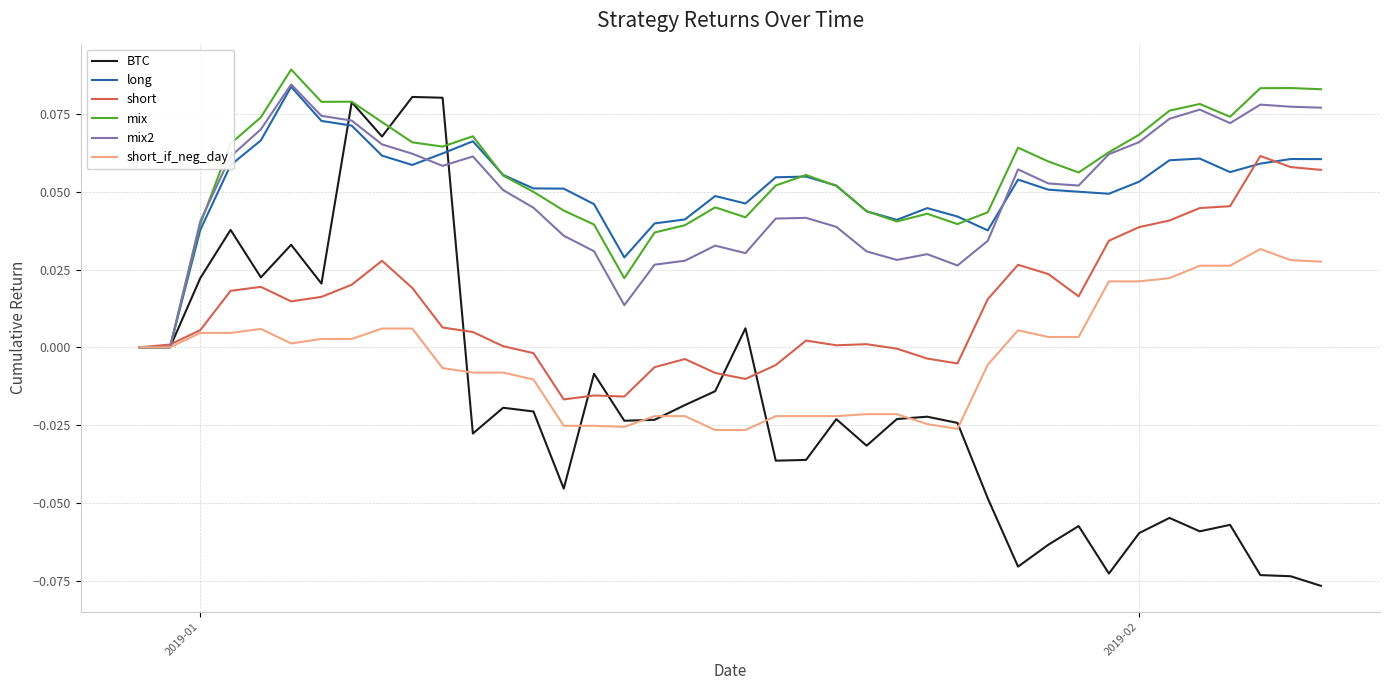

What is the difference between the maximum and minimum values in the BTC series?

0.2